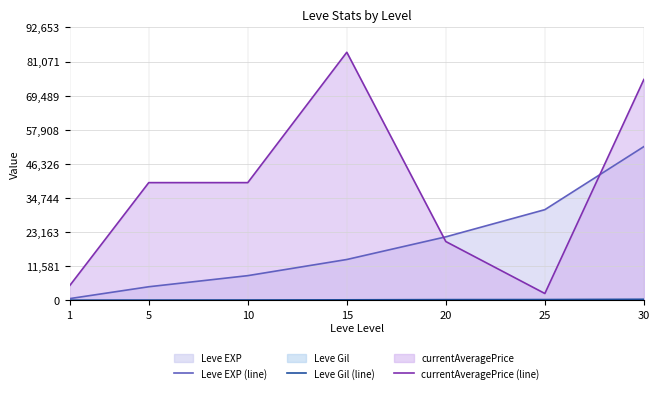

The currentAveragePrice (line) series shows 40652 at 30. True or false?

False